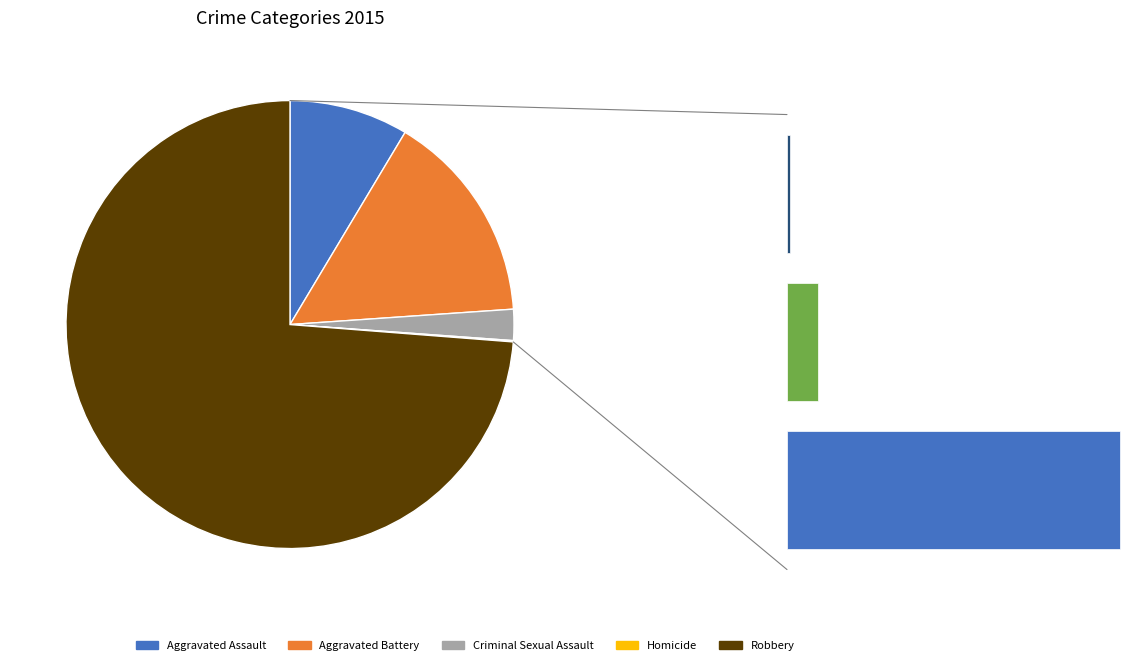

The Criminal Sexual Assault slice represents 2% of the pie. True or false?

True